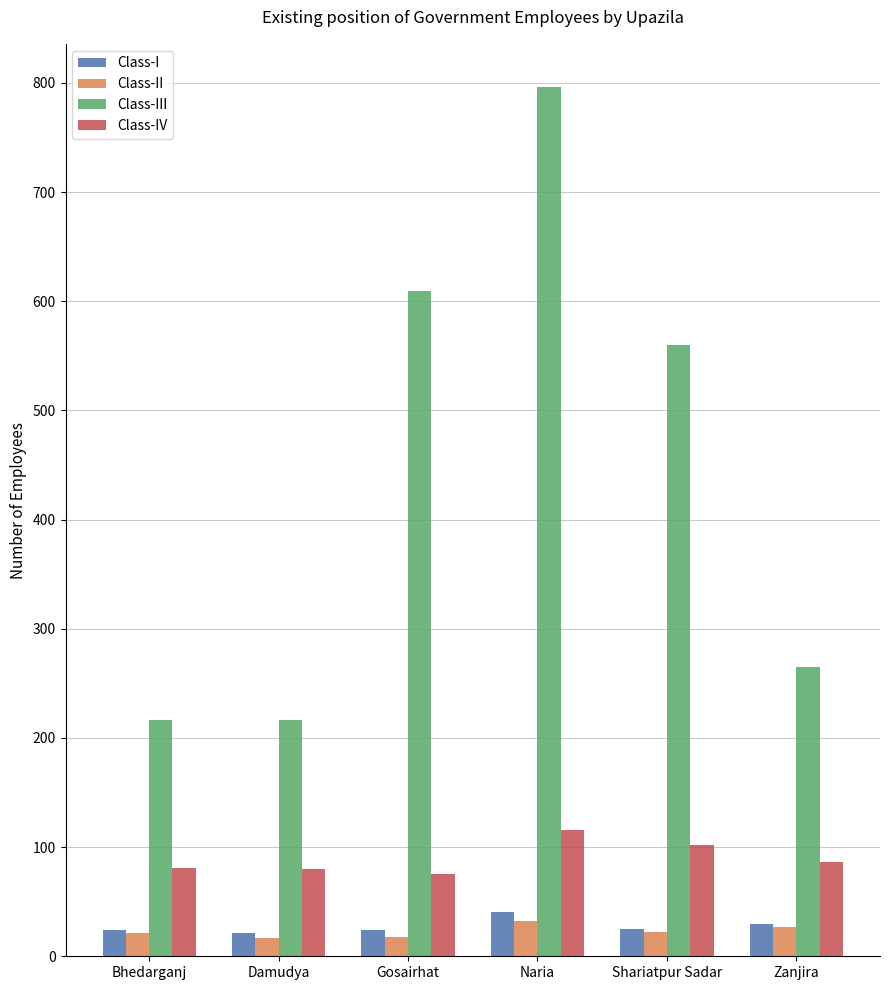

Rank the series by their maximum value, from lowest to highest.

Class-II, Class-I, Class-IV, Class-III